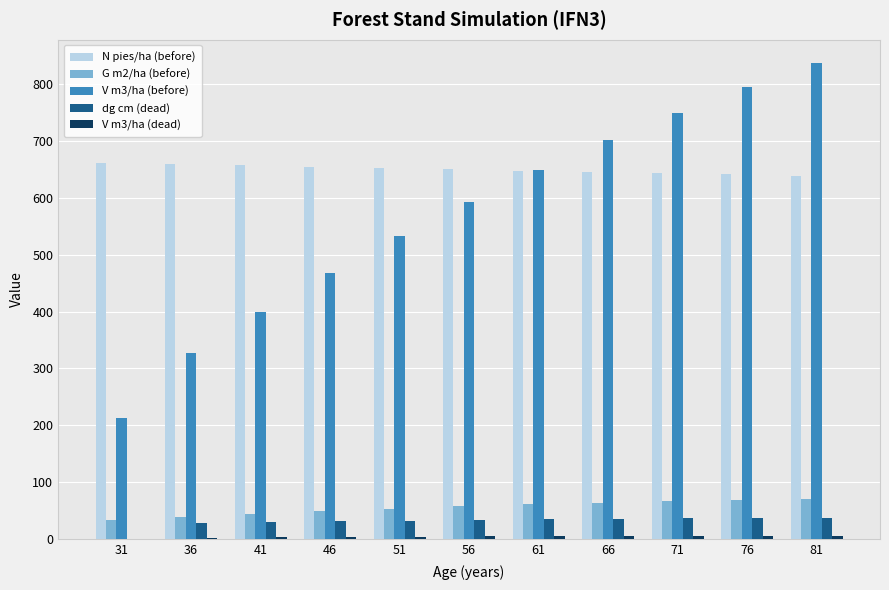

Are the bars horizontal?

No